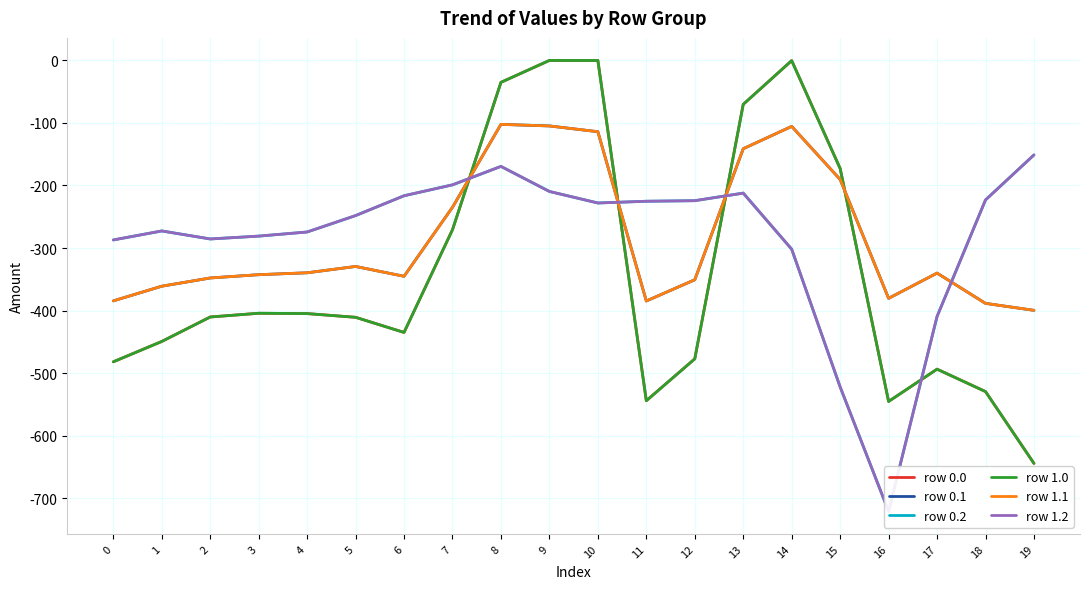

Is the value of row 0.1 at 14 greater than the value of row 1.1 at 14?

No